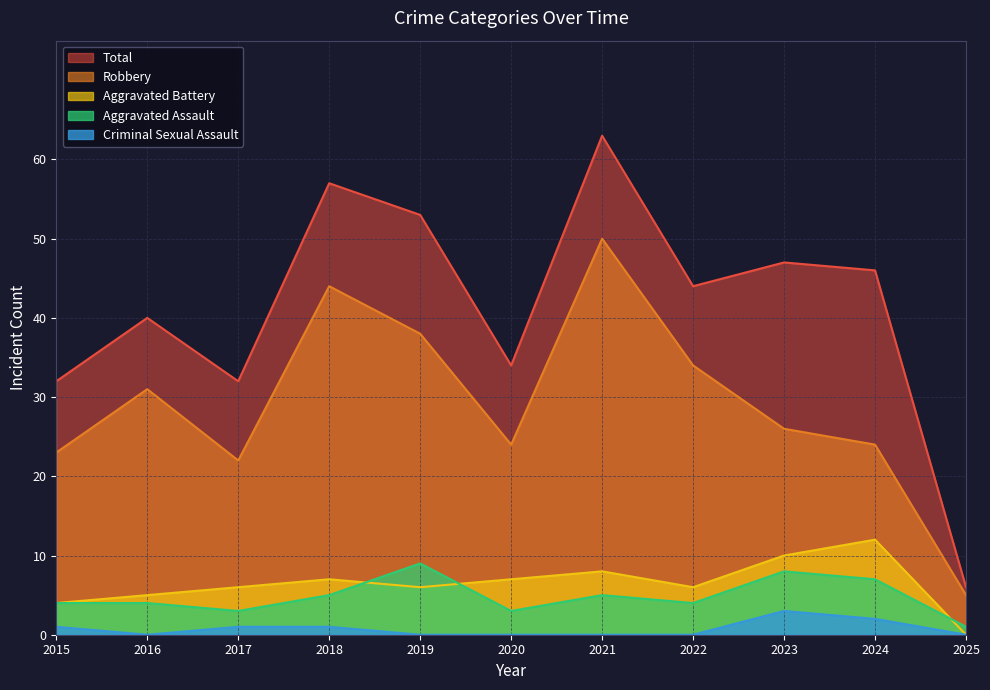

True or false: Robbery and Criminal Sexual Assault cross at least once.

False